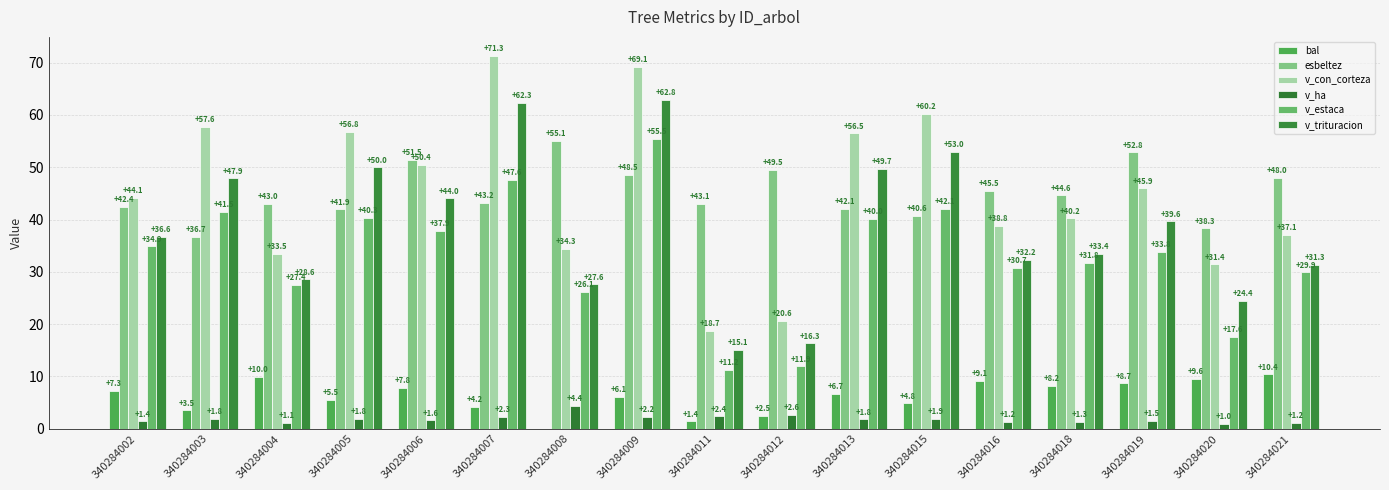

Which series has the largest total across all categories?

v_con_corteza